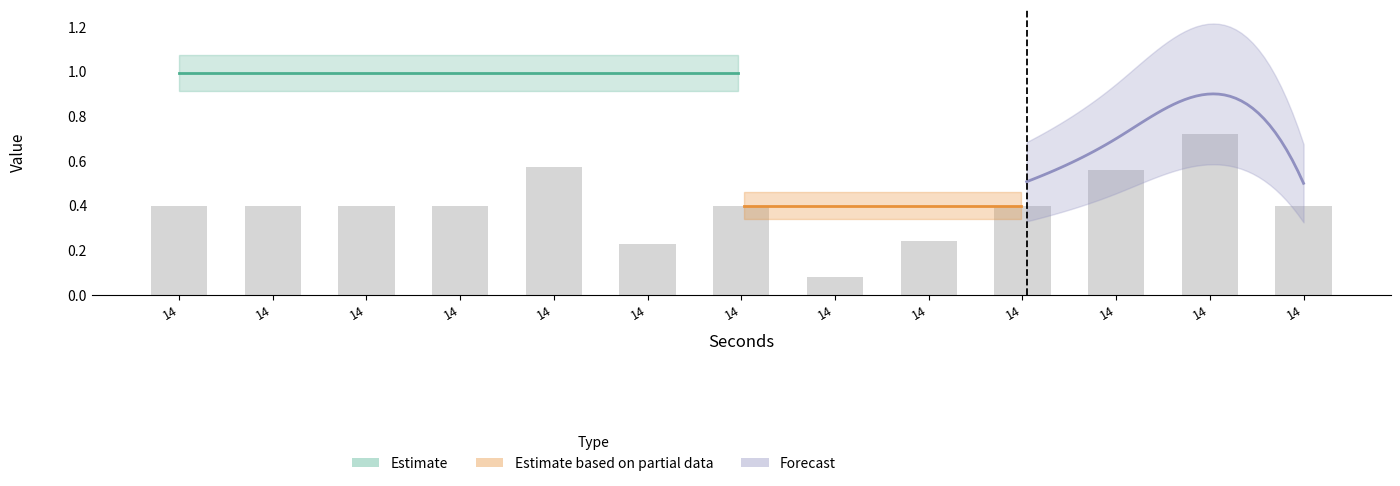

True or false: All has a value of 1.8 at 14.

False